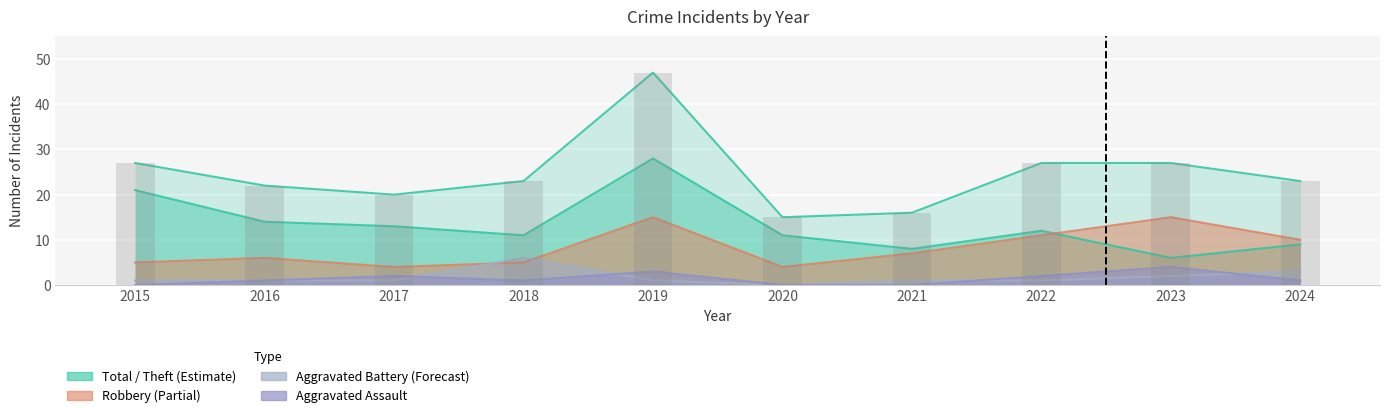

What is the value of the Theft bar at the 1st from the left?

21